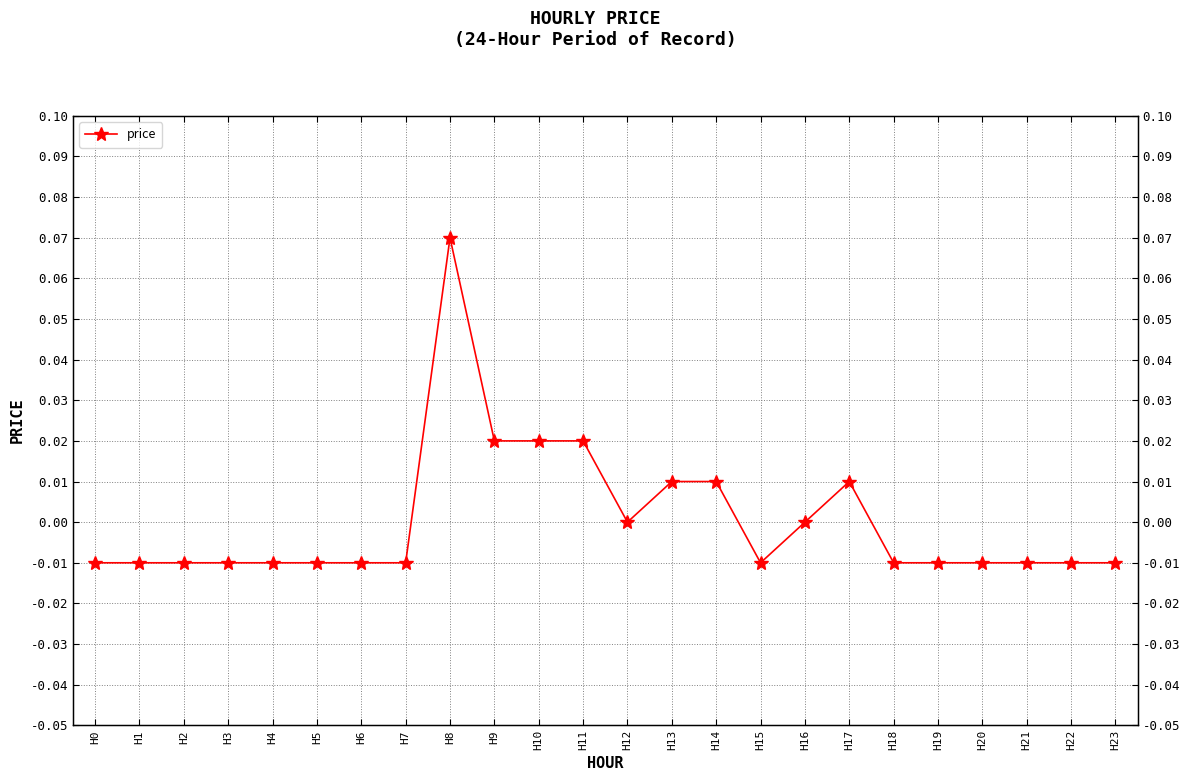

At which category does the chart reach its minimum across all series?

H0